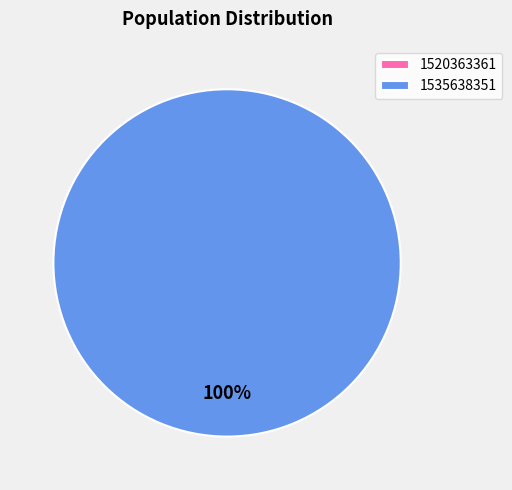

Is it true that 1535638351 is 92% of the pie?

False